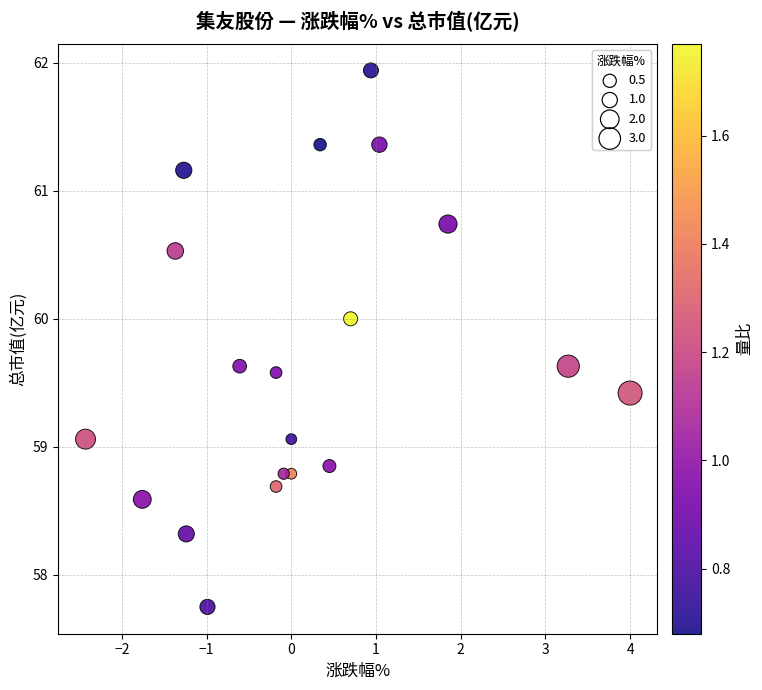

What is the range of Y values (max minus min)?

4.2